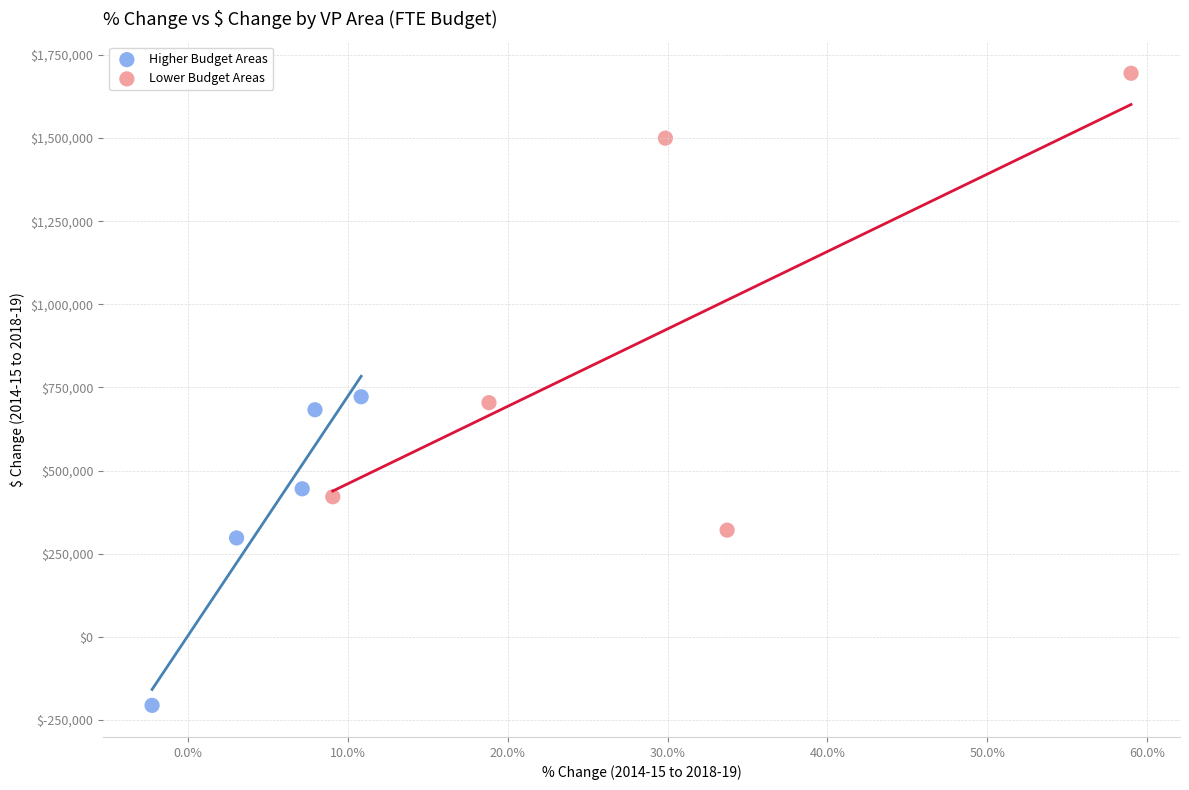

Which series has the largest Y range (max minus min)?

Lower Budget Areas